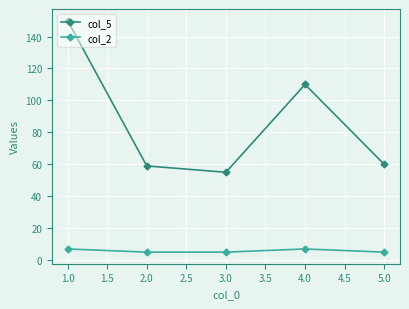

What is the difference between the second highest and minimum values in the col_2 series?

2